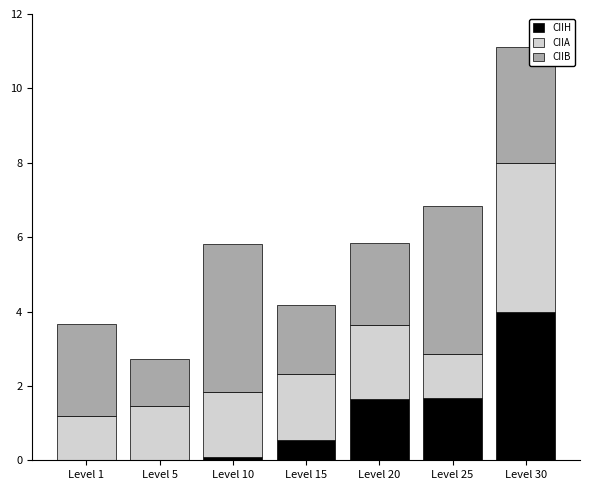

At which category is the sum across all series the highest?

Level 30